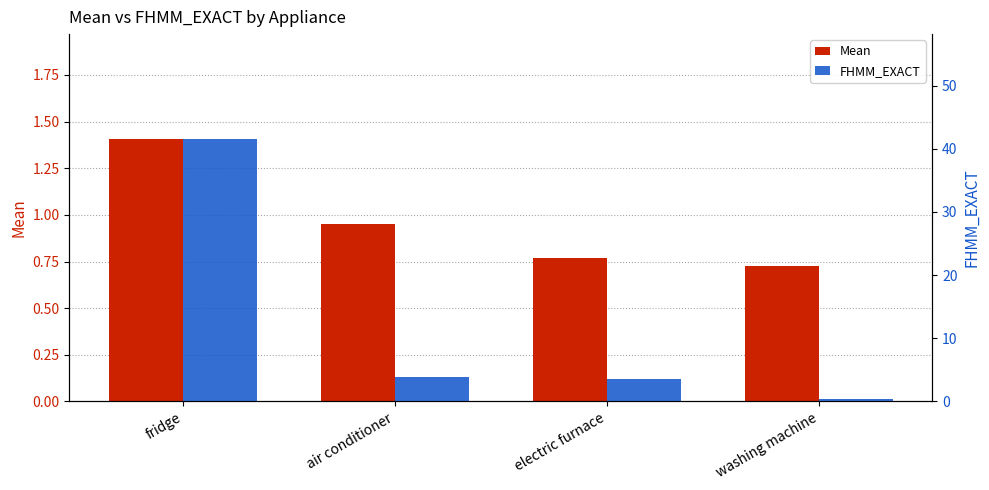

Reading left to right, transcribe all the data shown in this chart.

Mean: fridge=1.4	air conditioner=1.0	electric furnace=0.8	washing machine=0.7
FHMM_EXACT: fridge=41.5	air conditioner=3.9	electric furnace=3.6	washing machine=0.3